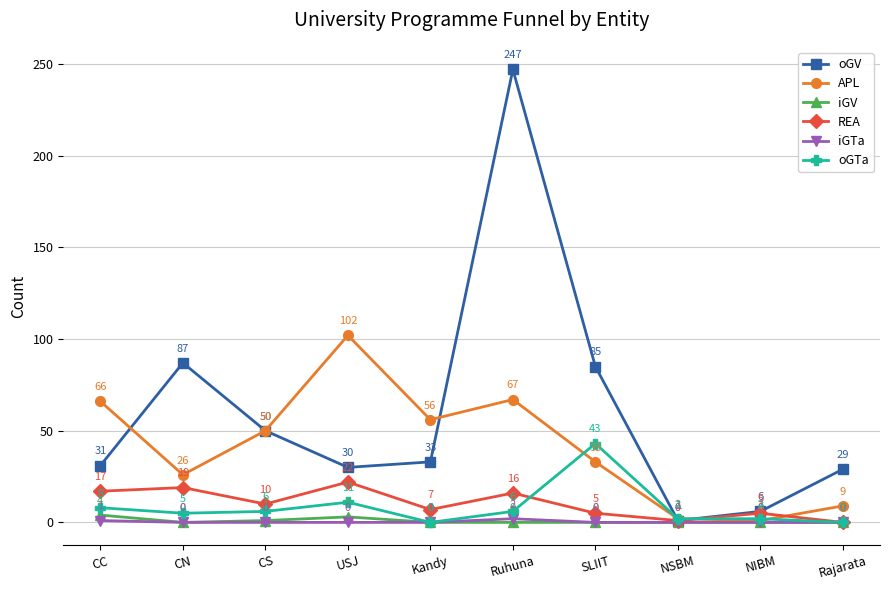

What is the total value across all series at Ruhuna?

338